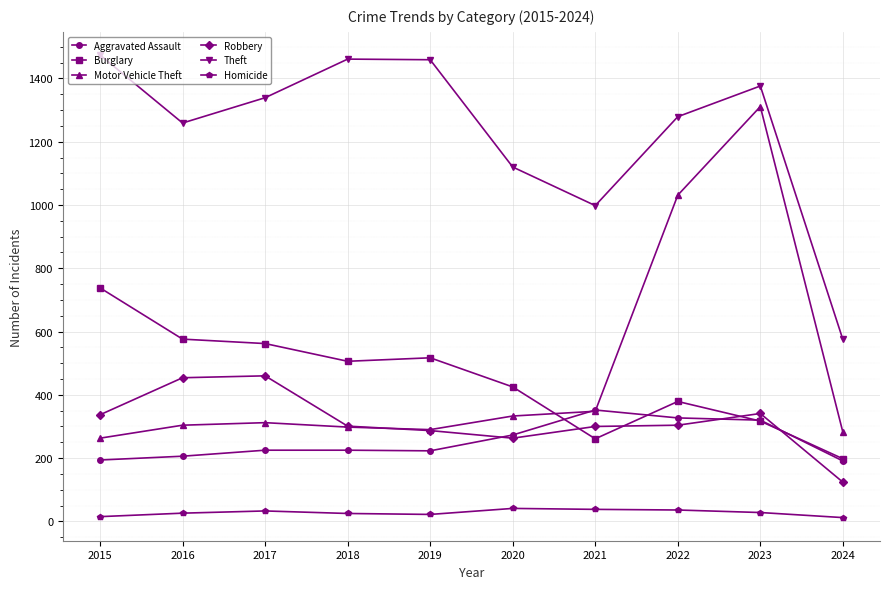

Is the value of Motor Vehicle Theft at 2018 greater than the value of Homicide at 2022?

Yes